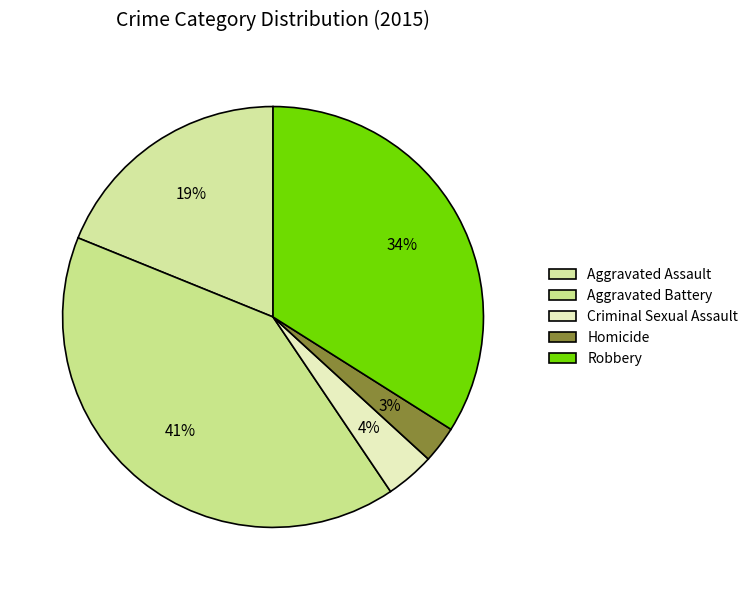

The Robbery slice represents 34% of the pie. True or false?

True